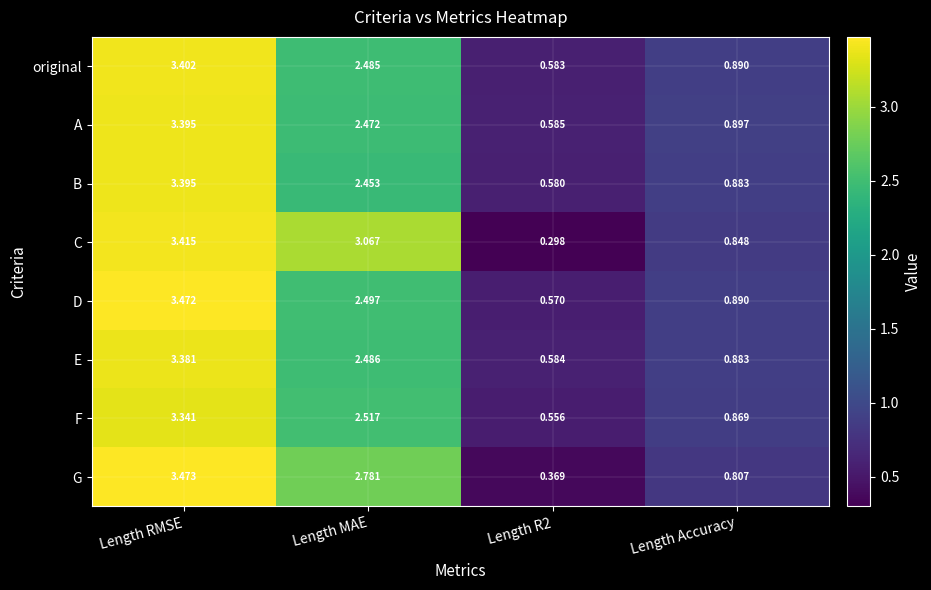

Which series has the largest total across all categories?

C